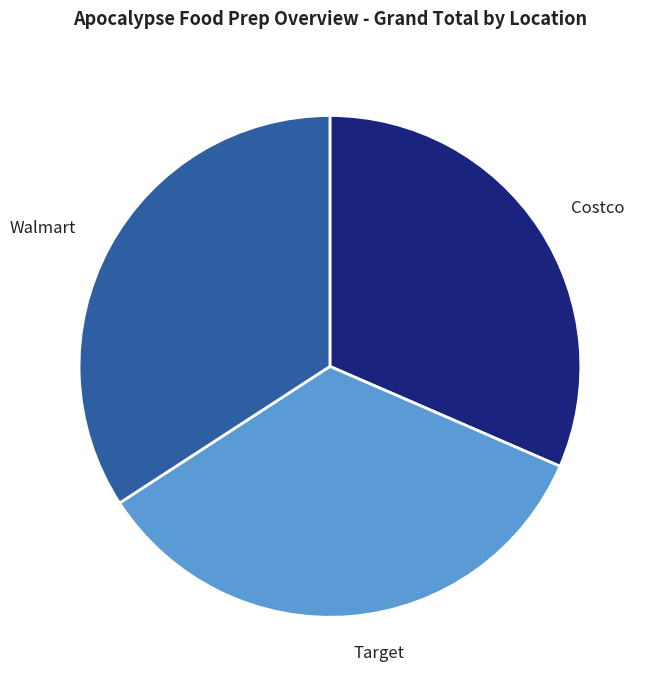

Which has a higher value, Costco or Target?

Target